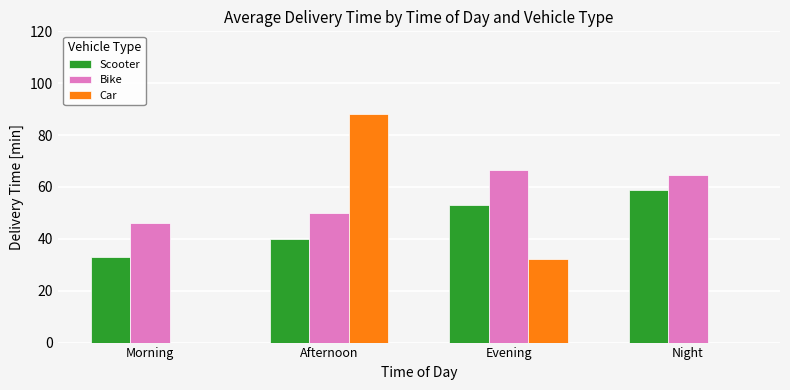

How many groups of bars are there?

4